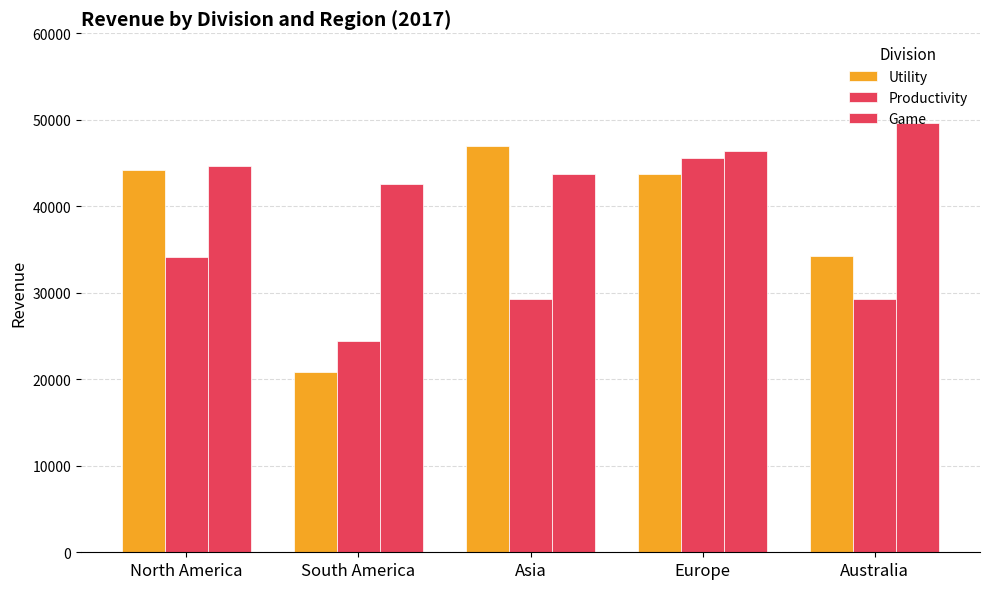

What is the value of the Productivity bar at the 1st from the left?

34155